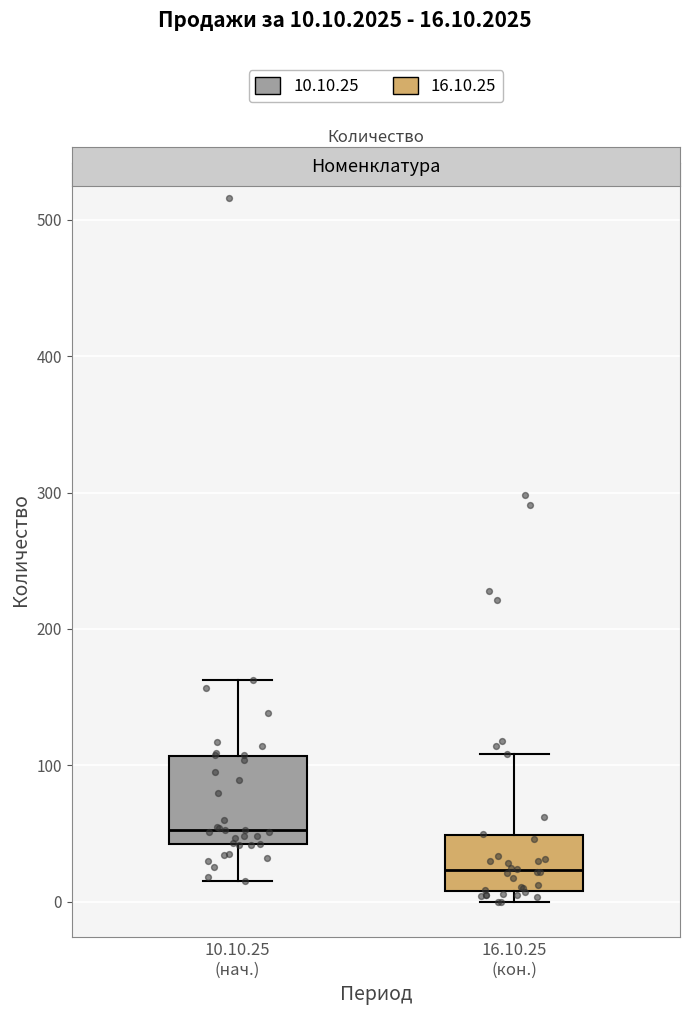

Reading left to right, read every box against the y-axis: the position of its median line, the range the box covers, and the ends of its whiskers. The values are not printed on the chart, so give them approximately, as read against the axis.

10.10.25 (нач.): median 50, box 40 to 110, whiskers 20 to 160
16.10.25 (кон.): median 20, box 10 to 50, whiskers 0 to 110